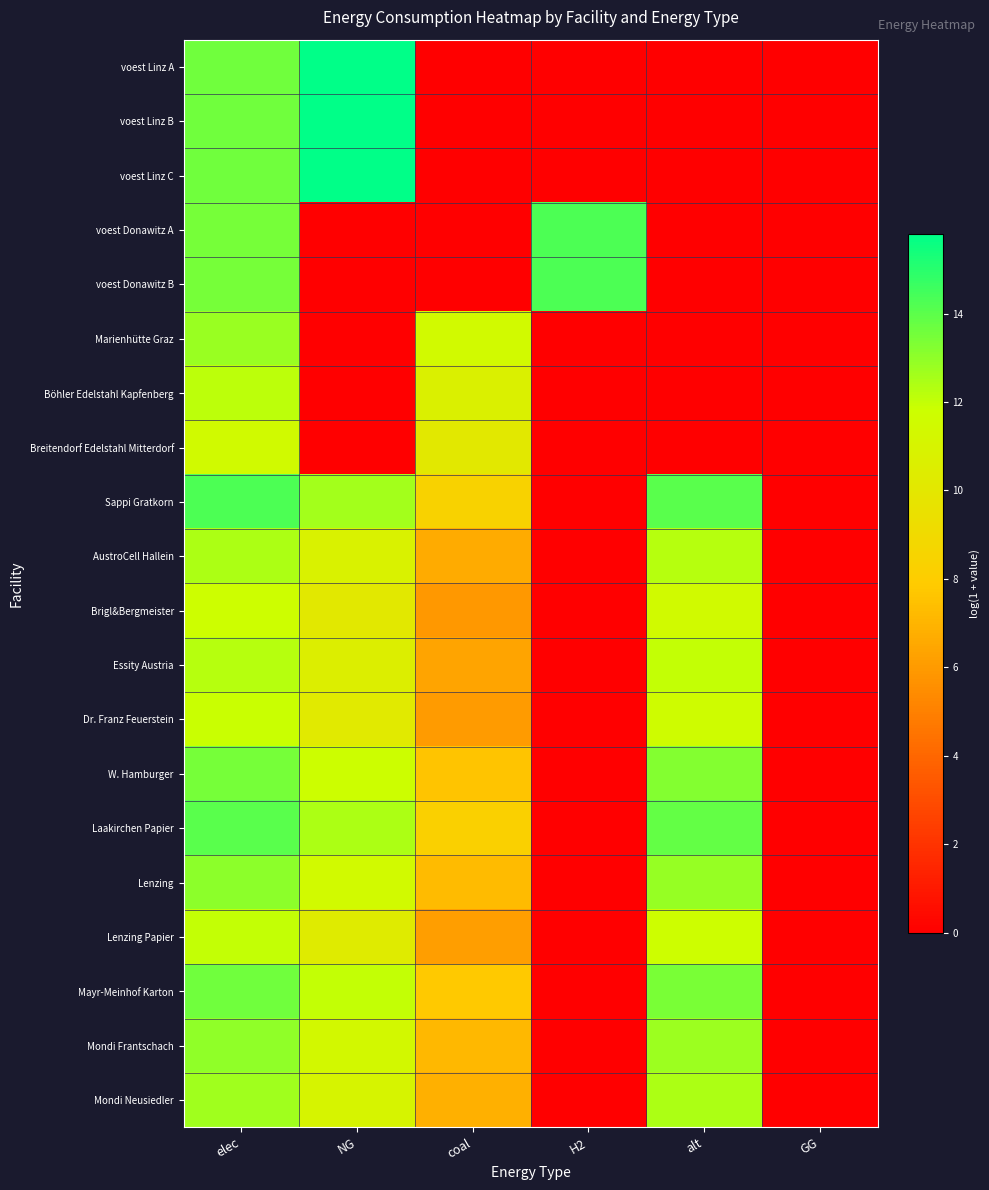

Reading right to left, what are all the values shown in this chart?

voest Linz A: GG=0.0	alt=0.0	H2=0.0	coal=0.0	NG=15.8	elec=13.6
voest Linz B: GG=0.0	alt=0.0	H2=0.0	coal=0.0	NG=15.8	elec=13.6
voest Linz C: GG=0.0	alt=0.0	H2=0.0	coal=0.0	NG=15.8	elec=13.6
voest Donawitz A: GG=0.0	alt=0.0	H2=14.3	coal=0.0	NG=0.0	elec=13.5
voest Donawitz B: GG=0.0	alt=0.0	H2=14.3	coal=0.0	NG=0.0	elec=13.5
Marienhütte Graz: GG=0.0	alt=0.0	H2=0.0	coal=11.4	NG=0.0	elec=12.8
Böhler Edelstahl Kapfenberg: GG=0.0	alt=0.0	H2=0.0	coal=10.7	NG=0.0	elec=12.1
Breitendorf Edelstahl Mitterdorf: GG=0.0	alt=0.0	H2=0.0	coal=10.1	NG=0.0	elec=11.5
Sappi Gratkorn: GG=0.0	alt=14.0	H2=0.0	coal=8.4	NG=12.6	elec=14.3
AustroCell Hallein: GG=0.0	alt=12.2	H2=0.0	coal=6.6	NG=10.8	elec=12.4
Brigl&Bergmeister: GG=0.0	alt=11.5	H2=0.0	coal=5.9	NG=10.1	elec=11.7
Essity Austria: GG=0.0	alt=12.0	H2=0.0	coal=6.4	NG=10.6	elec=12.2
Dr. Franz Feuerstein: GG=0.0	alt=11.6	H2=0.0	coal=6.0	NG=10.2	elec=11.9
W. Hamburger: GG=0.0	alt=13.3	H2=0.0	coal=7.6	NG=11.8	elec=13.5
Laakirchen Papier: GG=0.0	alt=13.8	H2=0.0	coal=8.2	NG=12.4	elec=14.1
Lenzing: GG=0.0	alt=12.8	H2=0.0	coal=7.2	NG=11.4	elec=13.1
Lenzing Papier: GG=0.0	alt=11.7	H2=0.0	coal=6.1	NG=10.3	elec=12.0
Mayr-Meinhof Karton: GG=0.0	alt=13.4	H2=0.0	coal=7.8	NG=12.0	elec=13.6
Mondi Frantschach: GG=0.0	alt=12.7	H2=0.0	coal=7.1	NG=11.3	elec=13.0
Mondi Neusiedler: GG=0.0	alt=12.4	H2=0.0	coal=6.8	NG=11.0	elec=12.7